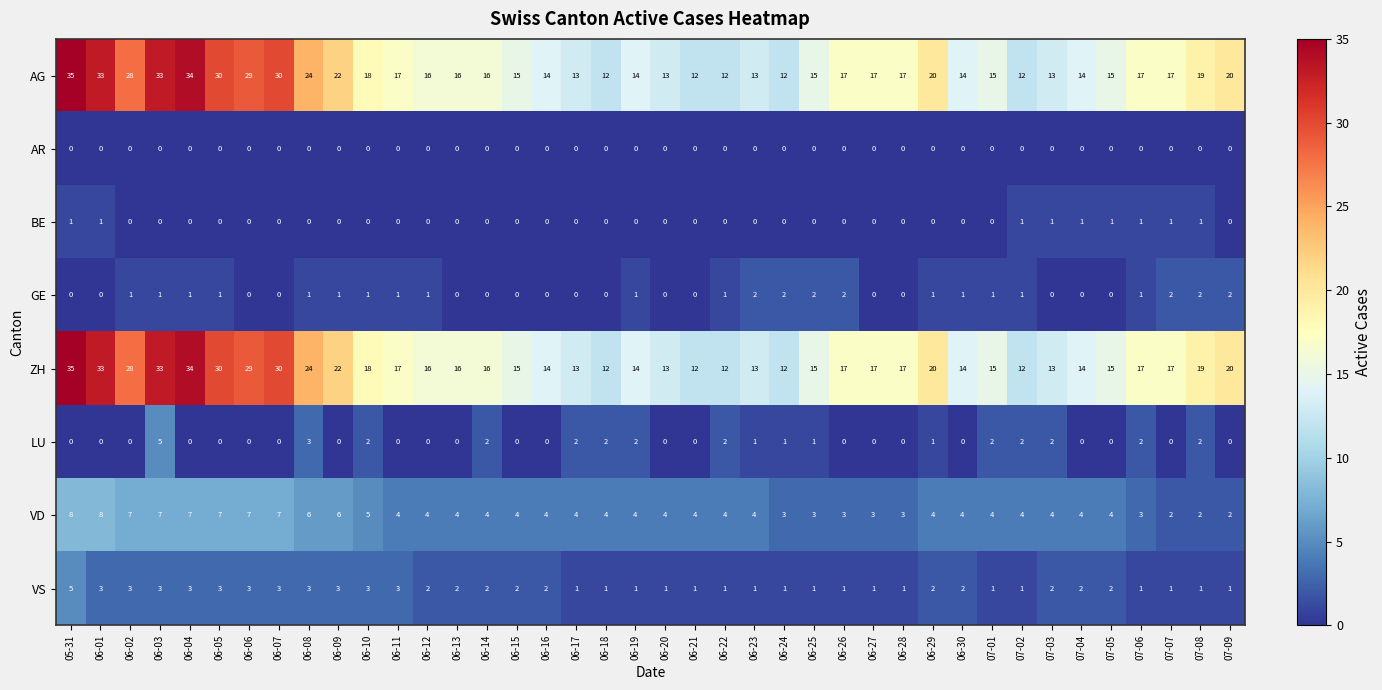

What is the total value across all series at 06-27?

38